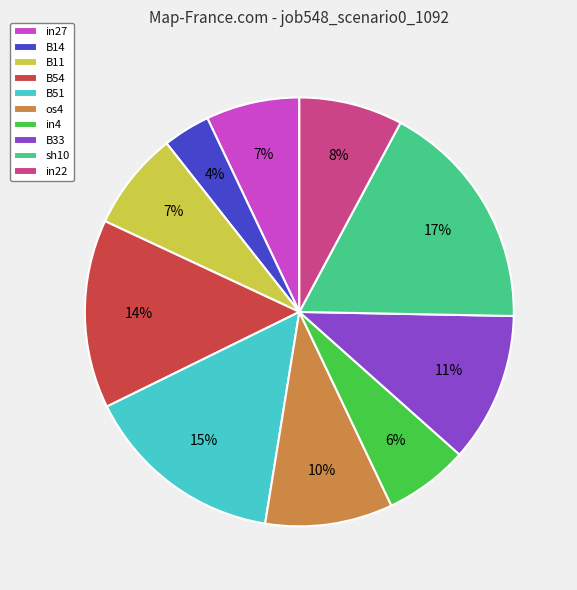

To the nearest percent, what percentage of the pie is B11?

7%